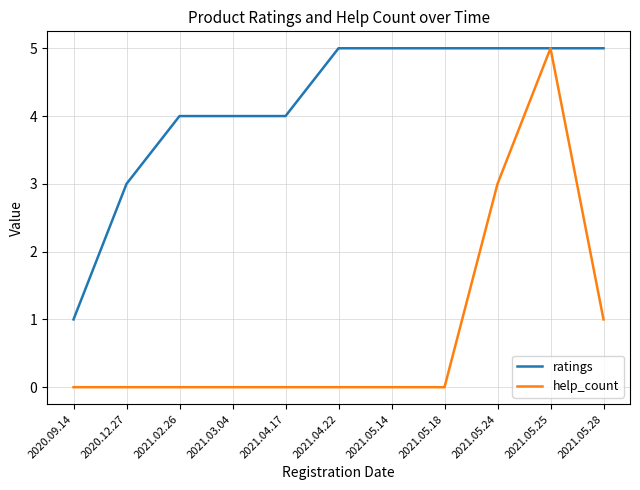

The help_count series shows 3 at 2021.05.24. True or false?

True